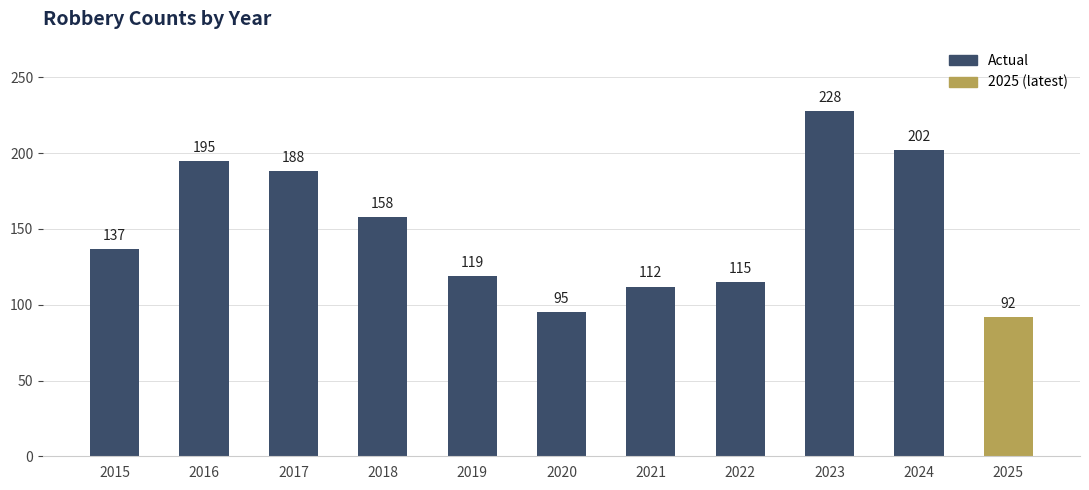

What is the change in value from 2019 to 2023?

+109